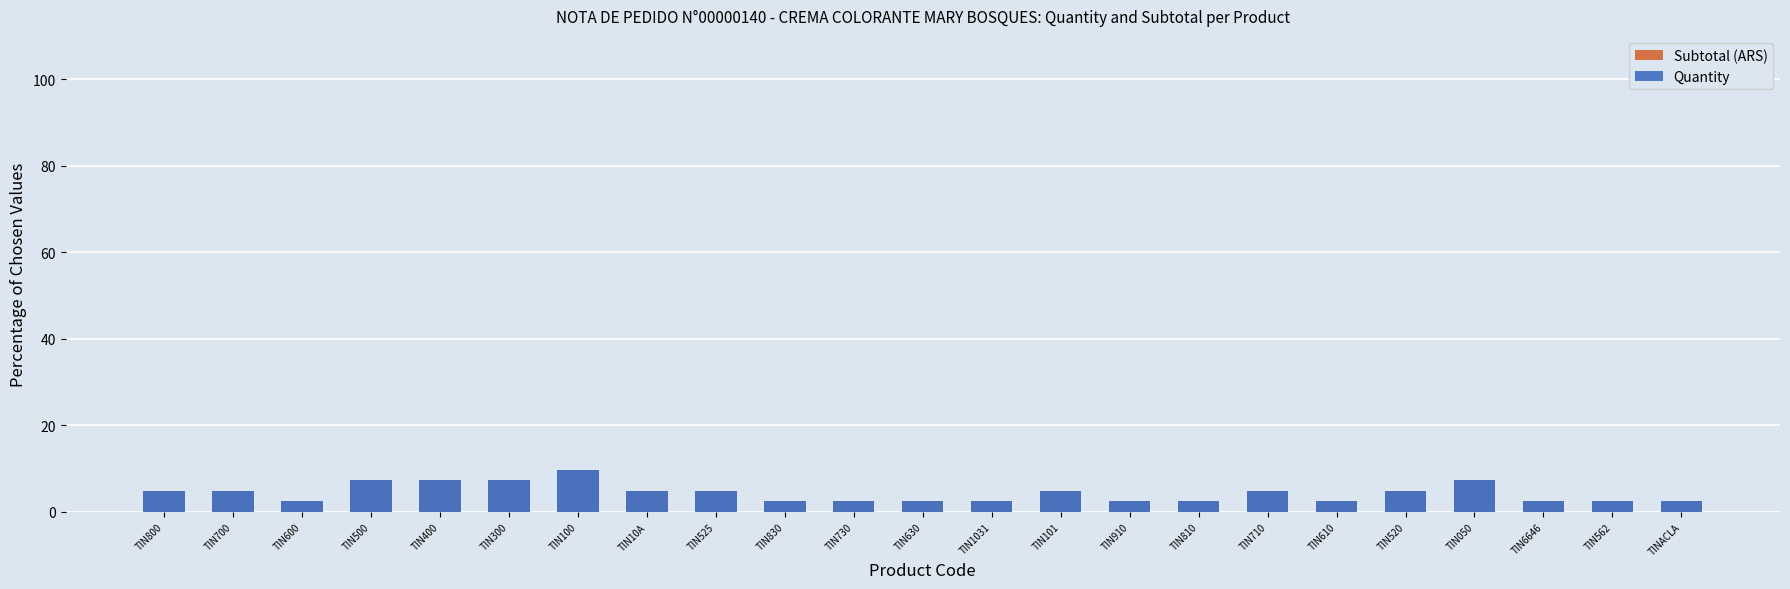

What is the average value of the Quantity series?

4.3